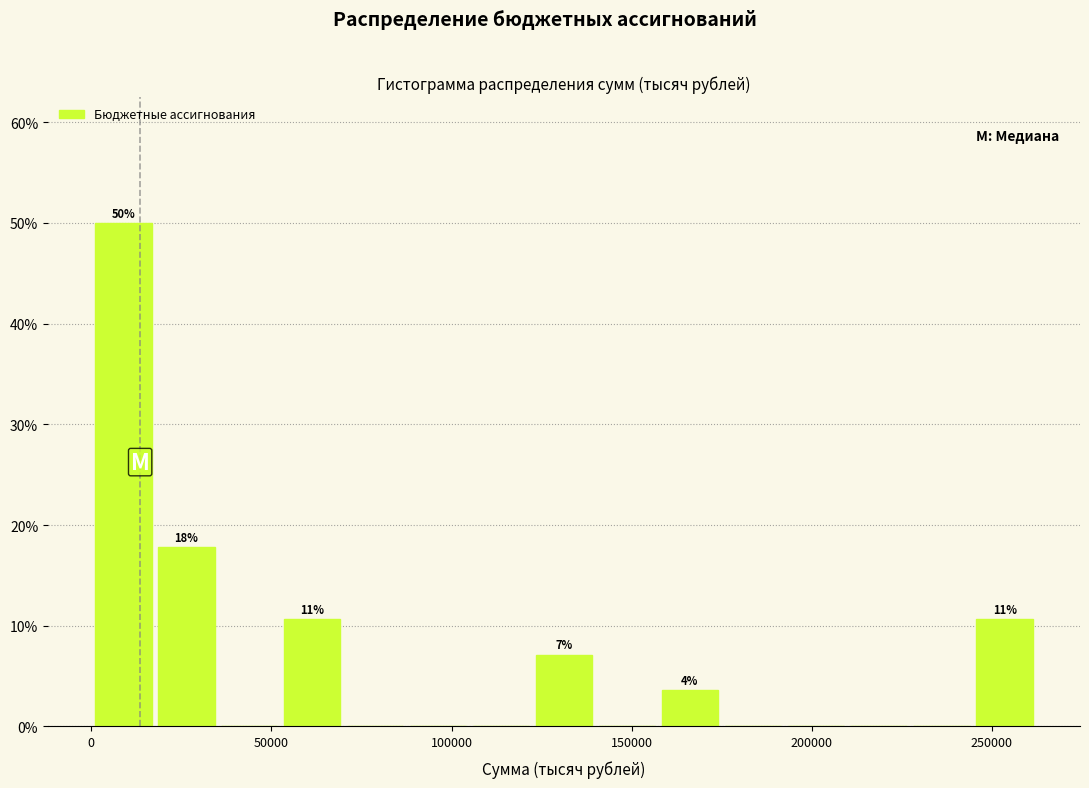

Around what value on the x-axis is the tallest bar? Give the approximate position of its centre, as read against the axis.

10000